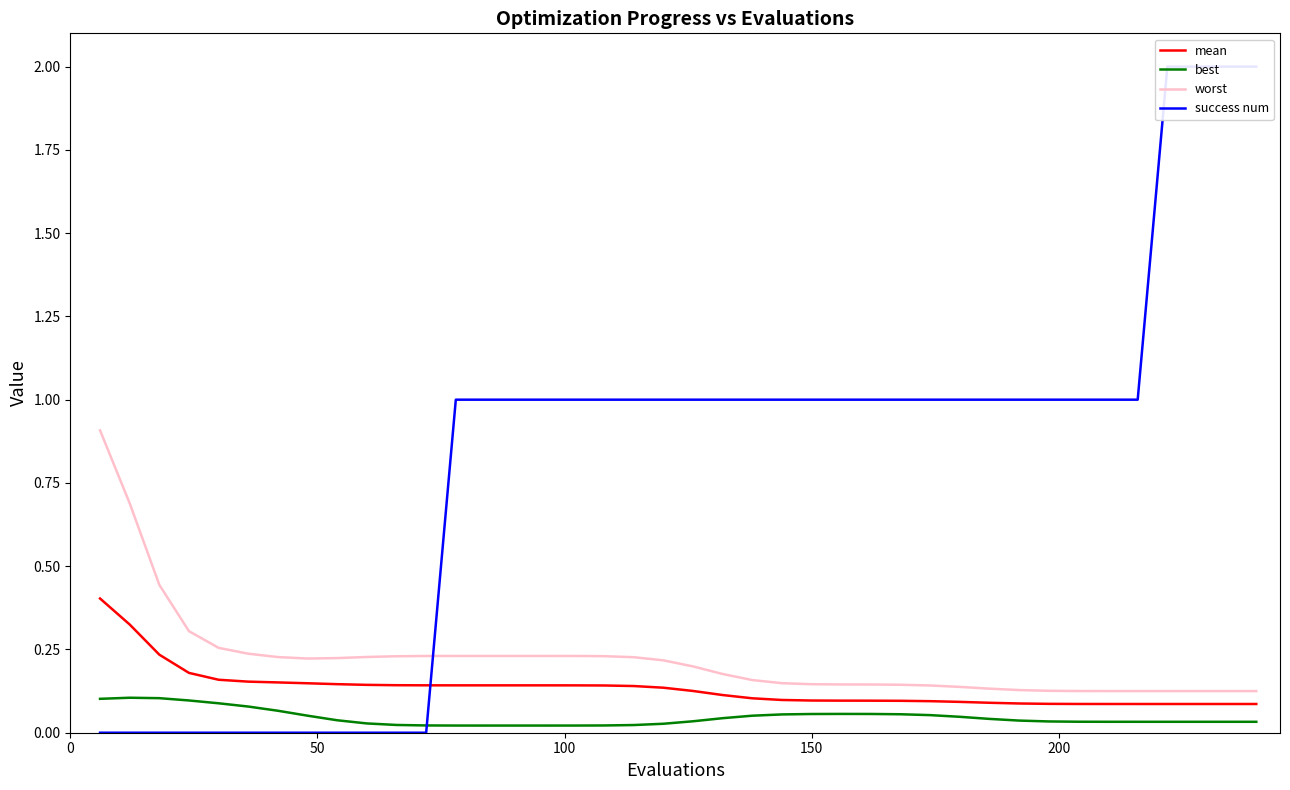

Does the chart display data point markers on the line(s)?

No